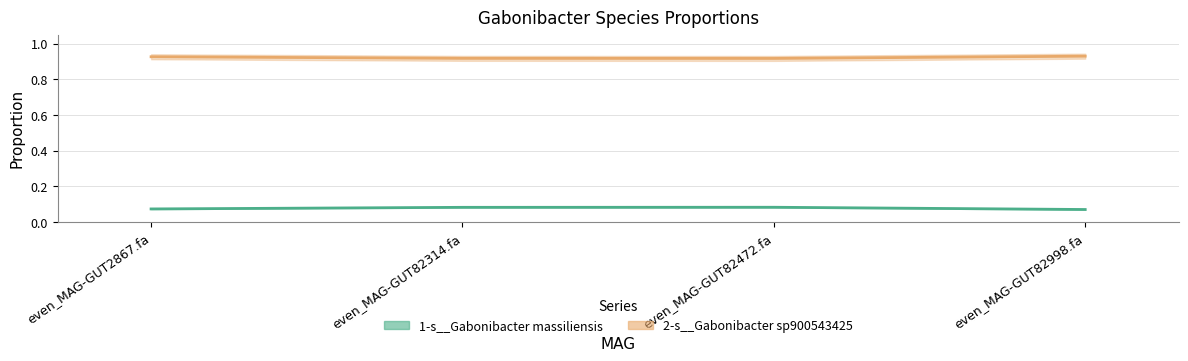

Between even_MAG-GUT82472.fa and even_MAG-GUT82314.fa, which is larger?

even_MAG-GUT82472.fa